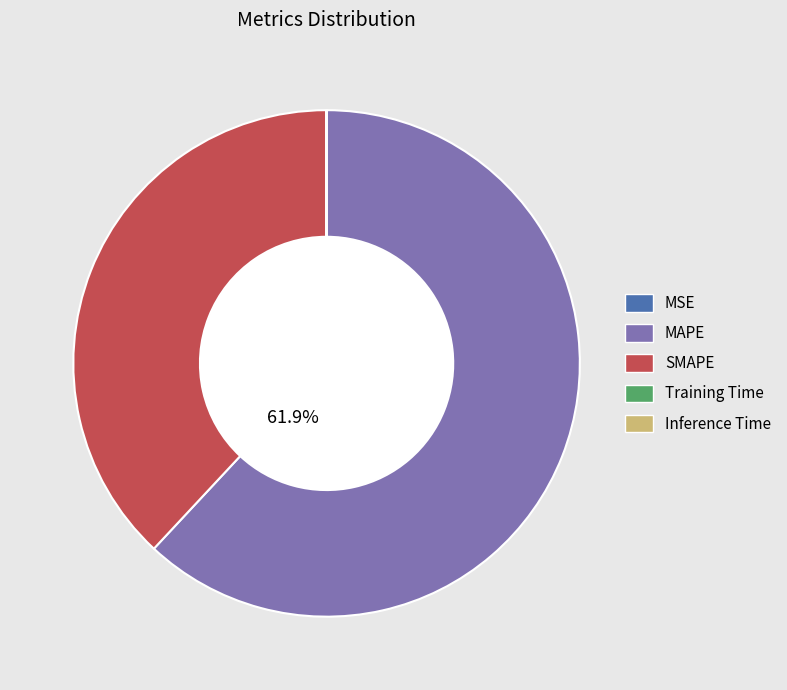

To the nearest percent, what is the average slice percentage?

20%